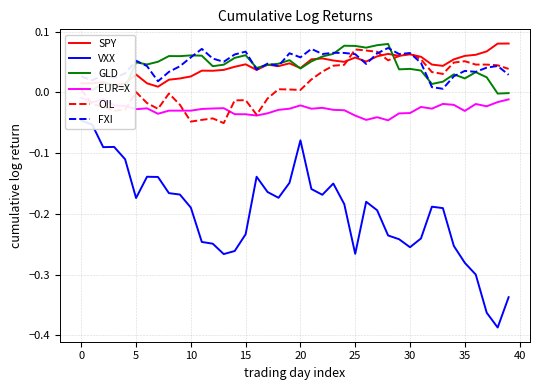

What are all the series names shown in the legend?

SPY, VXX, GLD, EUR=X, OIL, FXI